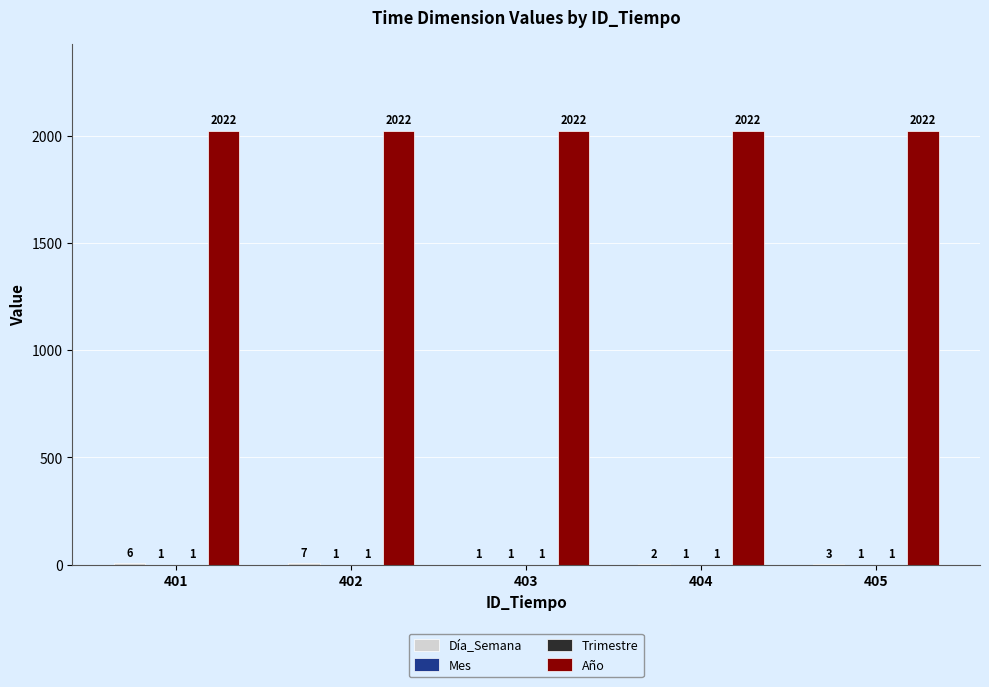

The value of Año at 404 is 2022. True or false?

True